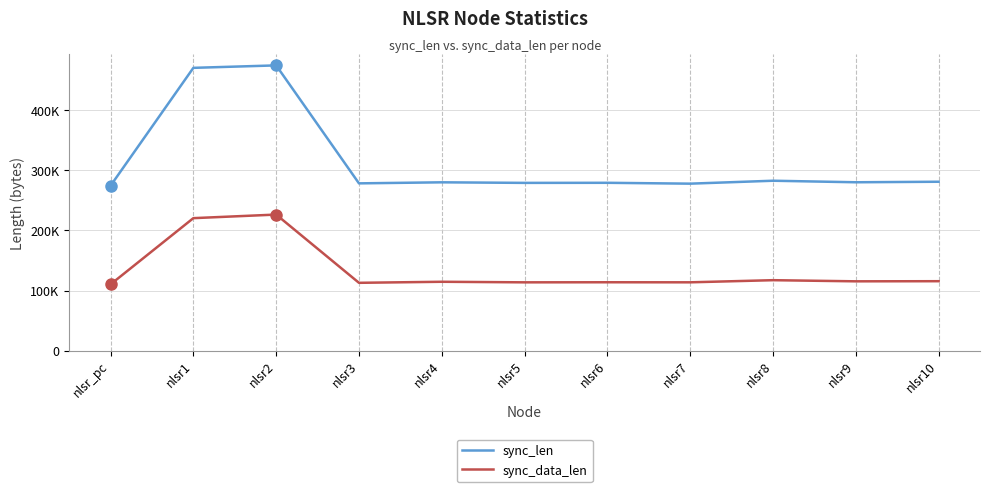

Rank the categories by sync_data_len value from lowest to highest.

nlsr_pc, nlsr3, nlsr5, nlsr7, nlsr6, nlsr4, nlsr9, nlsr10, nlsr8, nlsr1, nlsr2